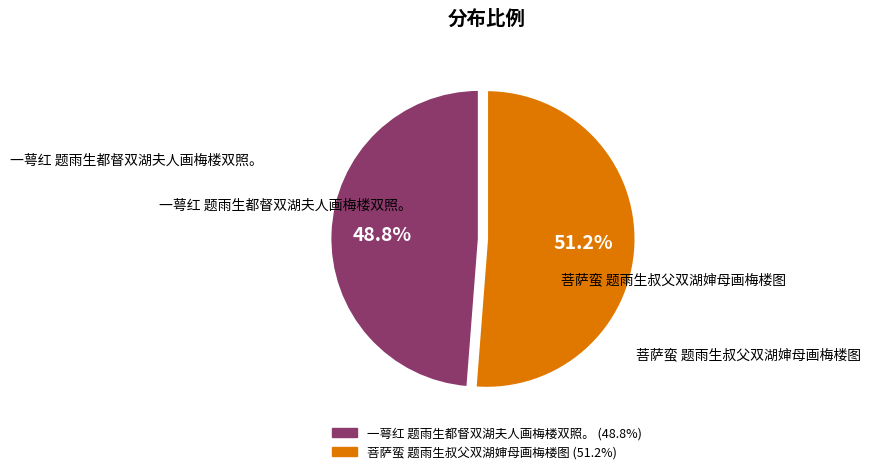

Between 菩萨蛮 题雨生叔父双湖婶母画梅楼图 and 一萼红 题雨生都督双湖夫人画梅楼双照。, which is larger?

菩萨蛮 题雨生叔父双湖婶母画梅楼图